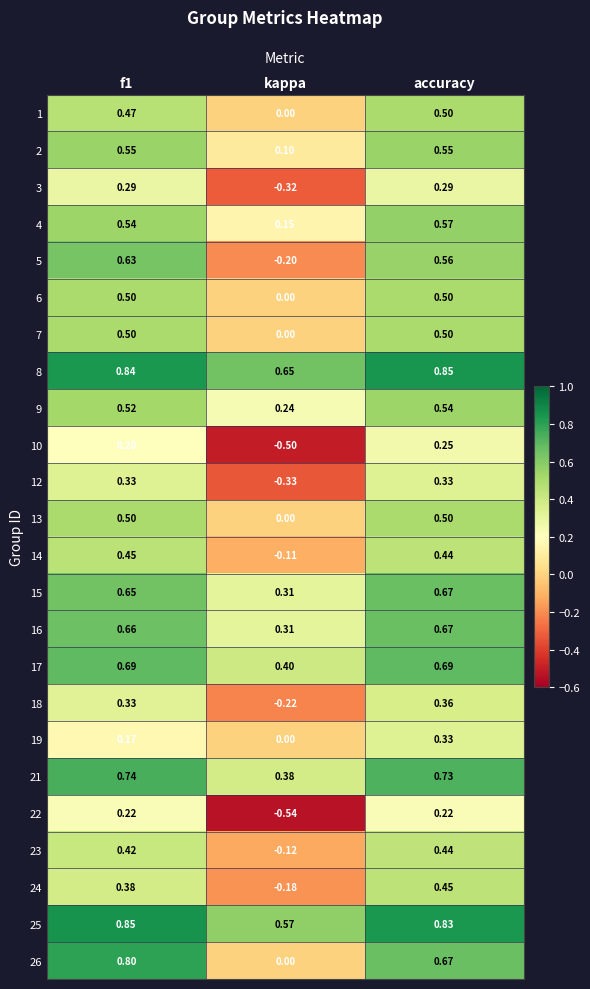

Is the value of 26 at kappa greater than the value of 13 at f1?

No